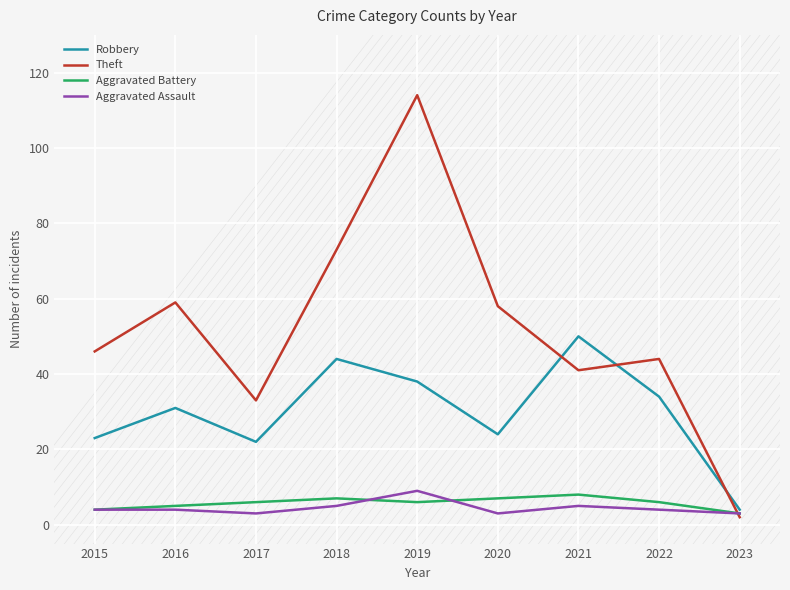

Which category has the highest value across all series?

2019